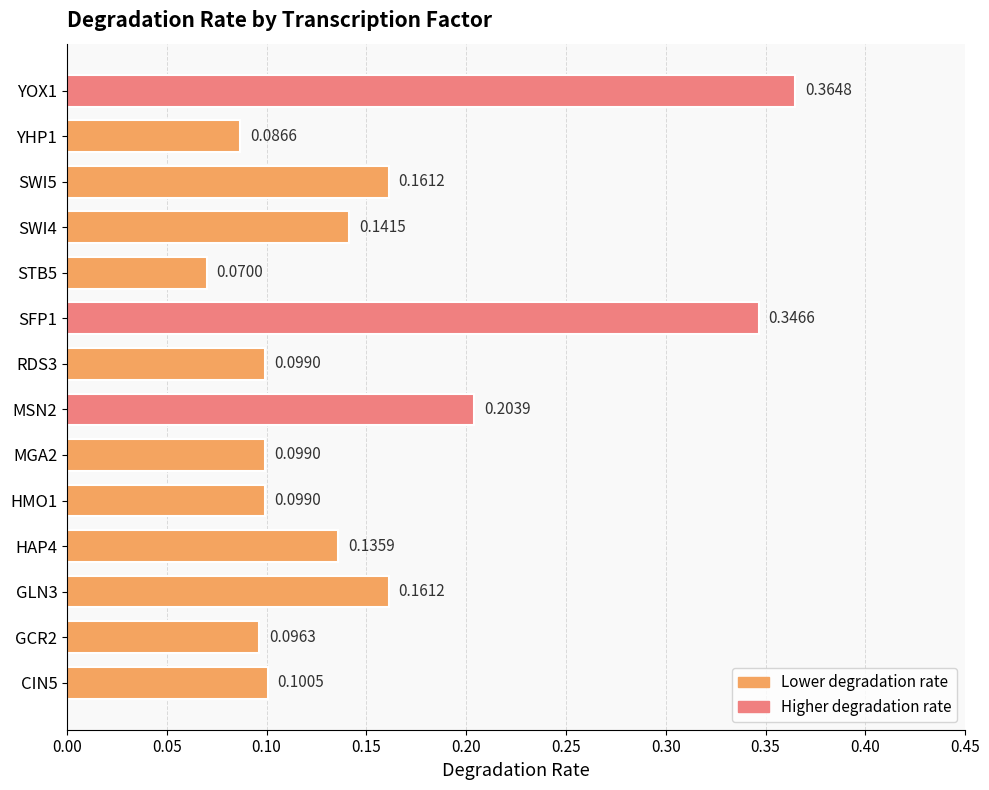

What is the sum of all values?

2.2